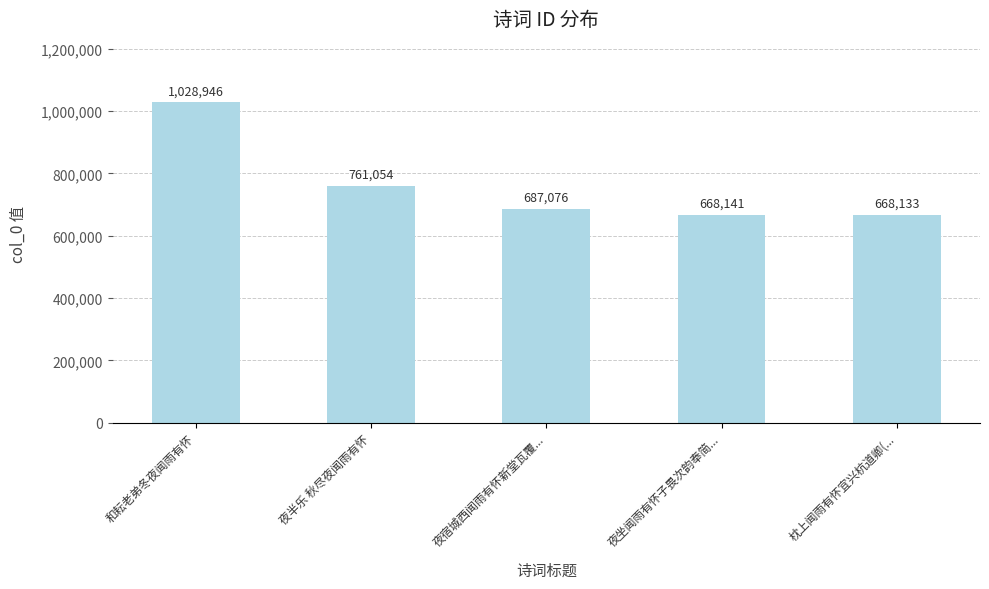

What is the value of the 4th bar from the left?

668141